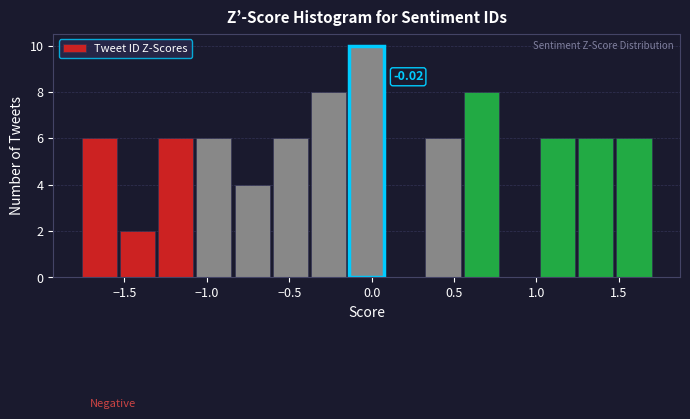

Which range on the x-axis has the tallest bar?

-0.15 to 0.10